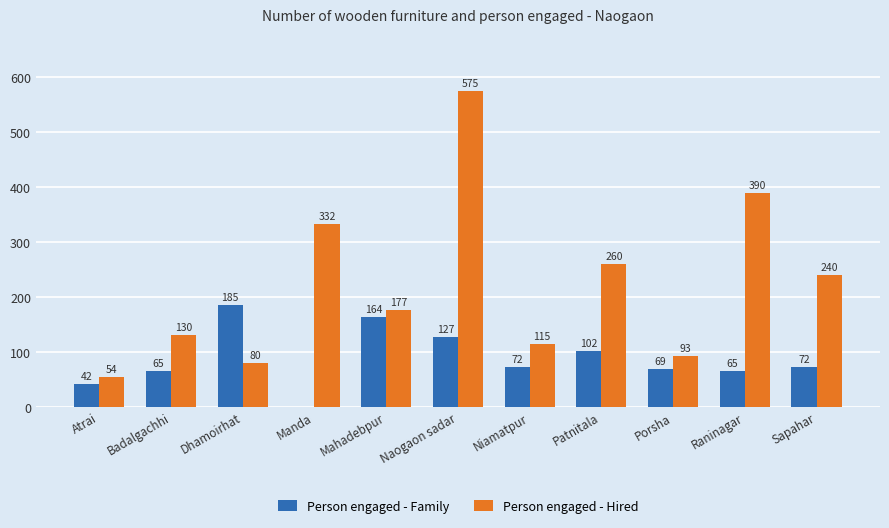

Which series has the largest total across all categories?

Person engaged - Hired